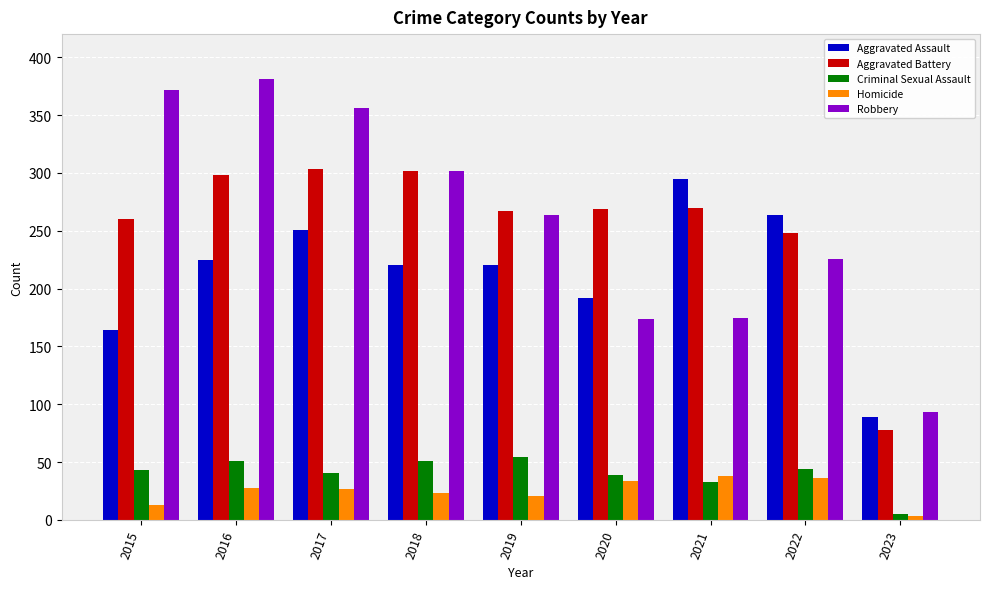

What is the maximum value for Homicide?

38